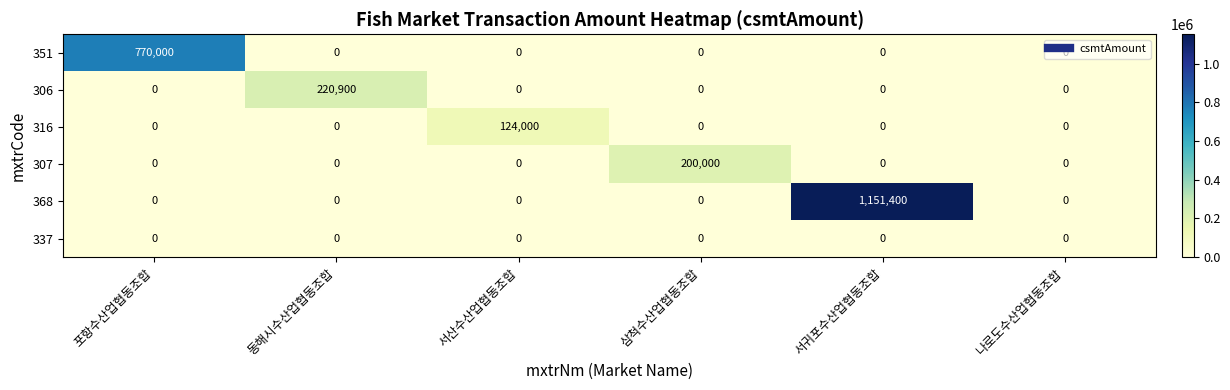

The 316 series shows 213866 at 서산수산업협동조합. True or false?

False